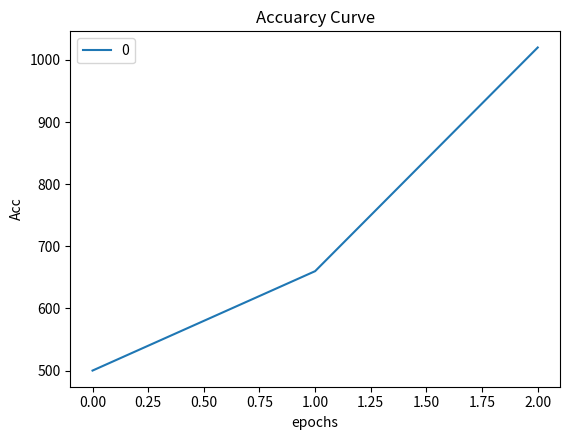

What is the ratio of the value at 0.00 to the value at 2.00?

0.5